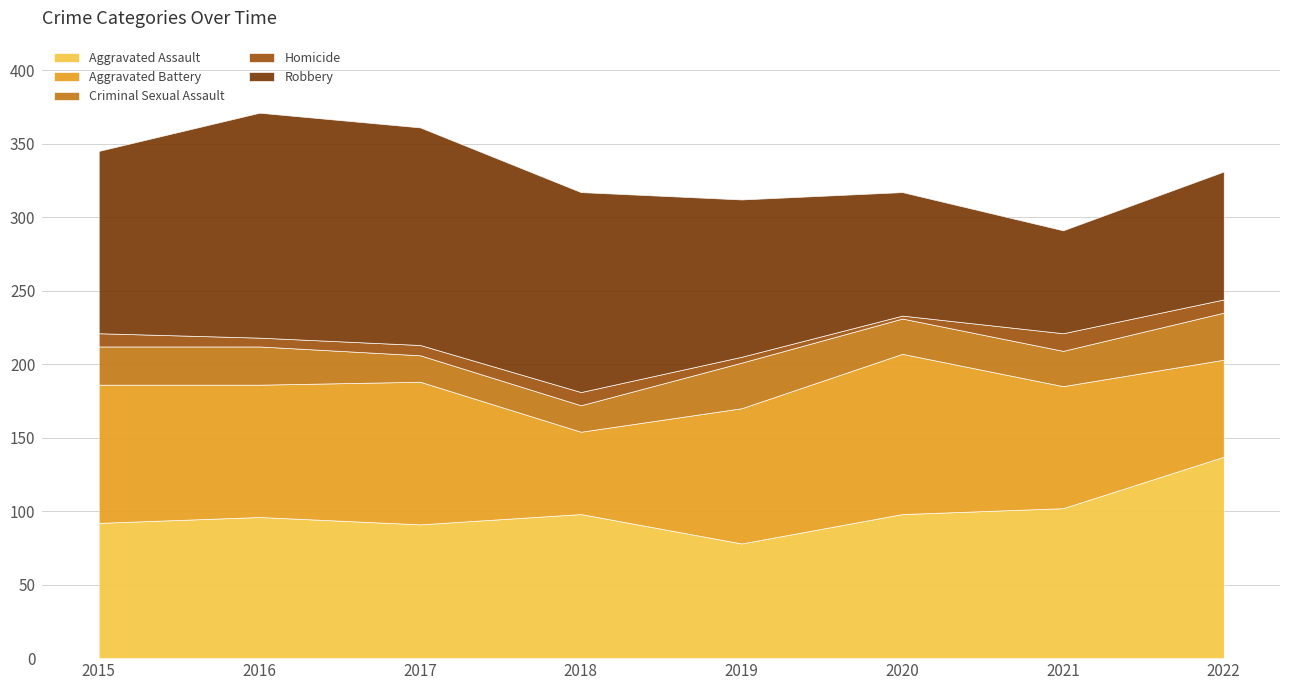

True or false: Aggravated Battery and Criminal Sexual Assault cross at least once.

False